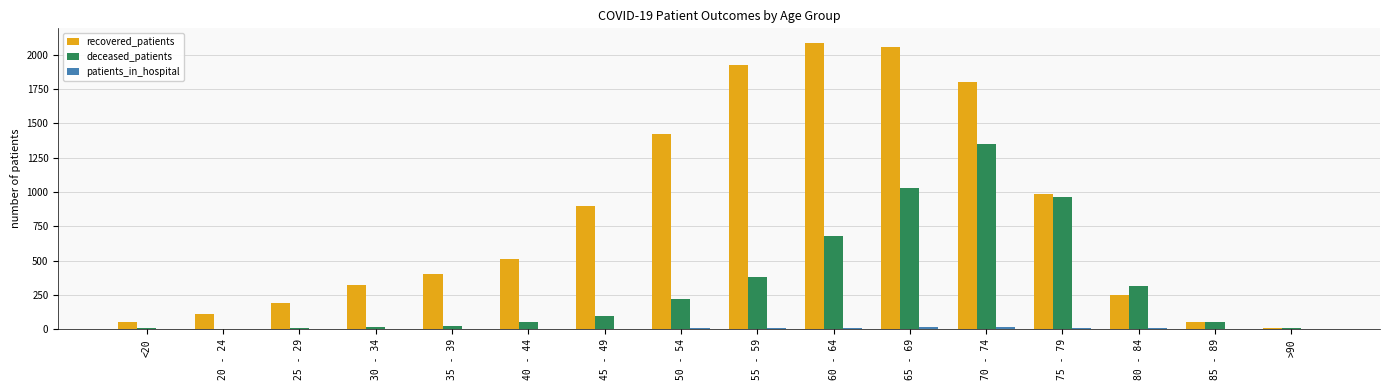

Which series has the largest range (max minus min)?

recovered_patients